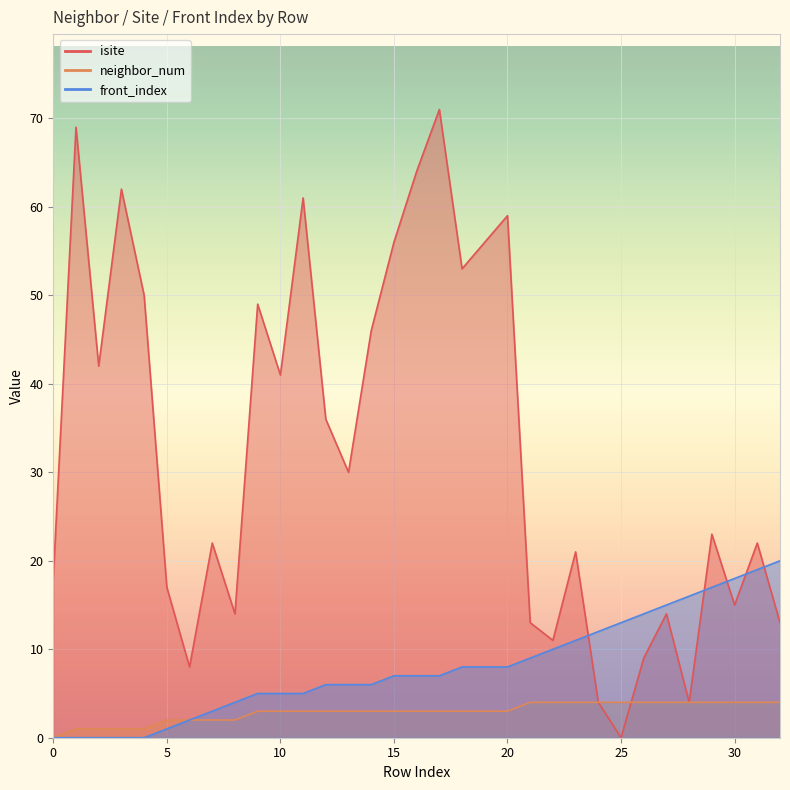

Rank the series by their average value, from highest to lowest.

isite, front_index, neighbor_num